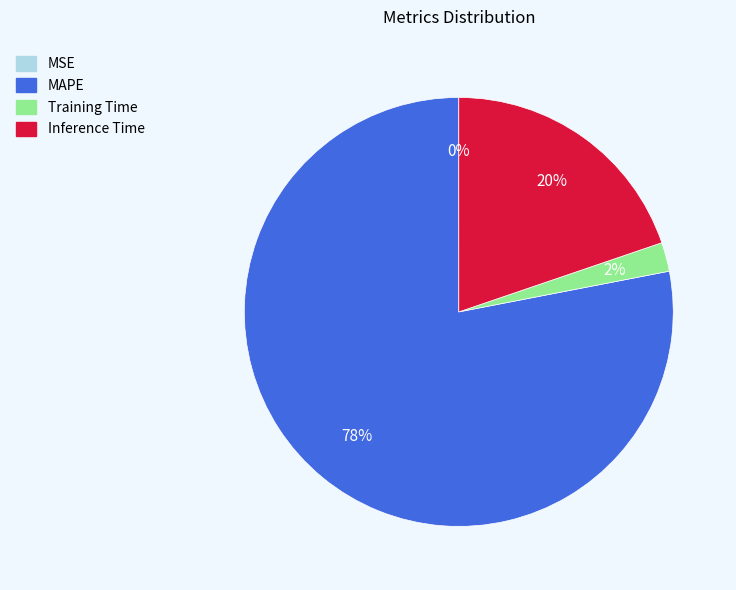

To the nearest percent, what percentage of the pie is Inference Time?

20%